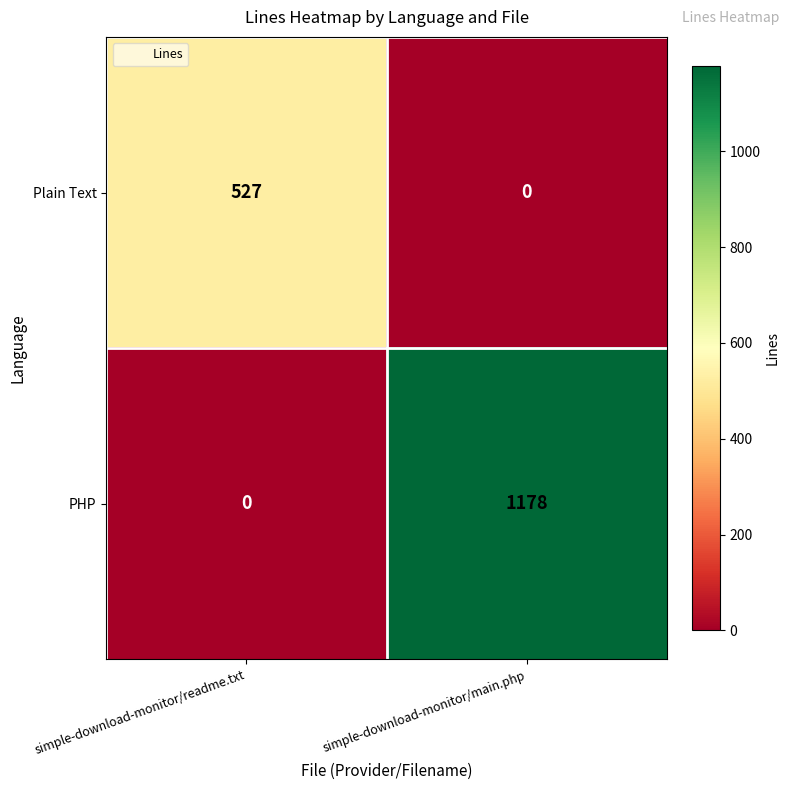

What is the spread (max minus min) of values at simple-download-monitor/readme.txt?

527